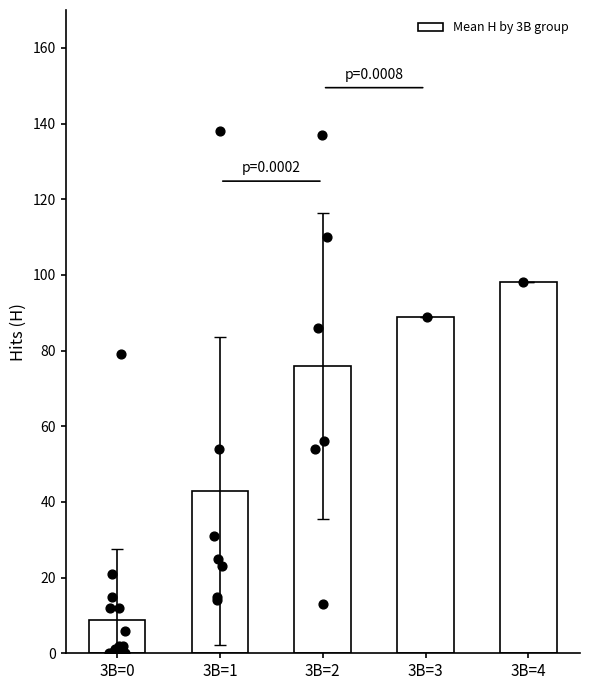

Approximately how many times larger is the value at 3B=4 compared to 3B=1?

2.3